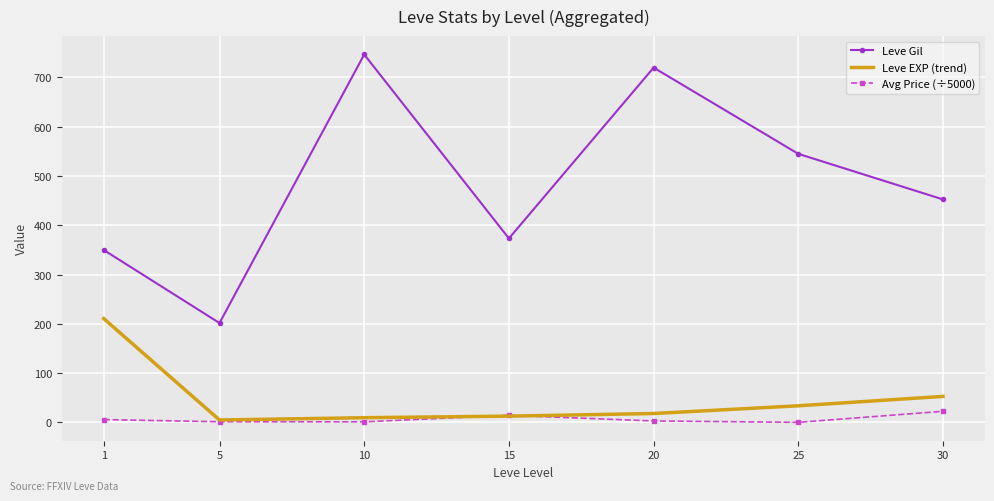

What is the difference between the maximum and second lowest values in the Avg Price (÷5000) series?

21.3